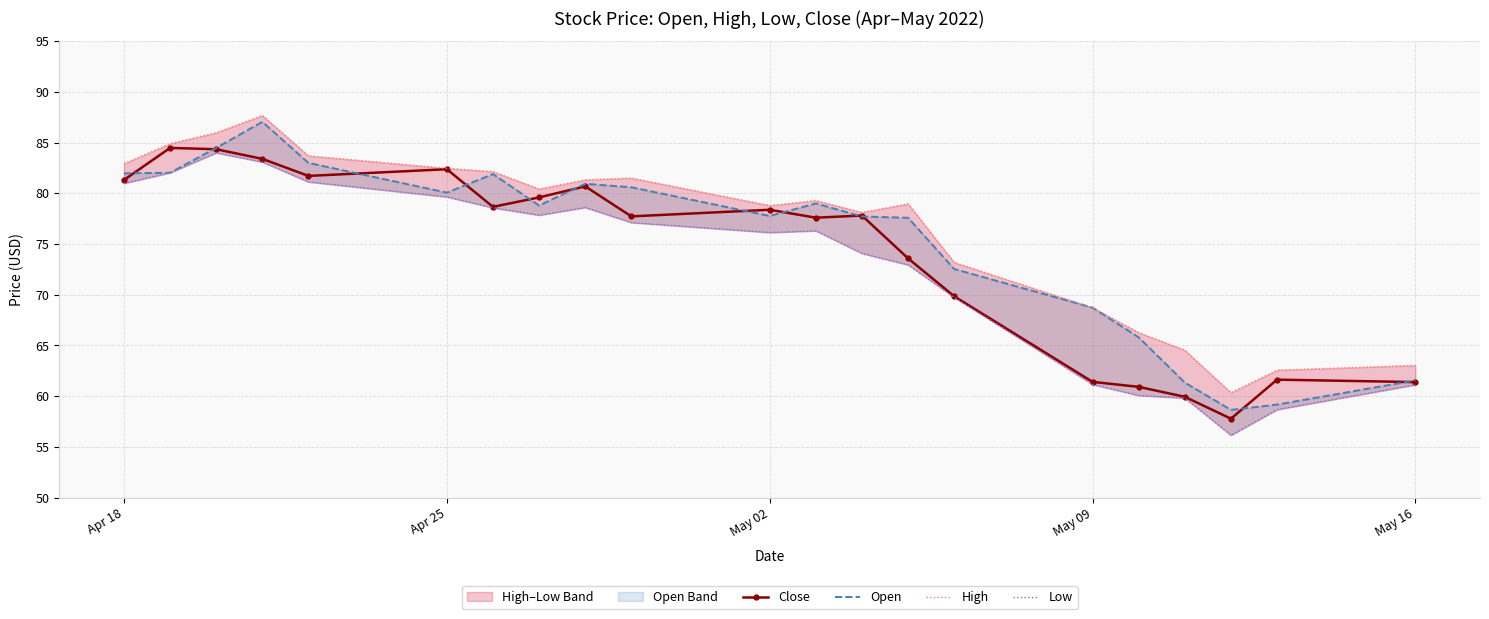

List the series in order of their overall mean, lowest first.

Low, Close, Open, High